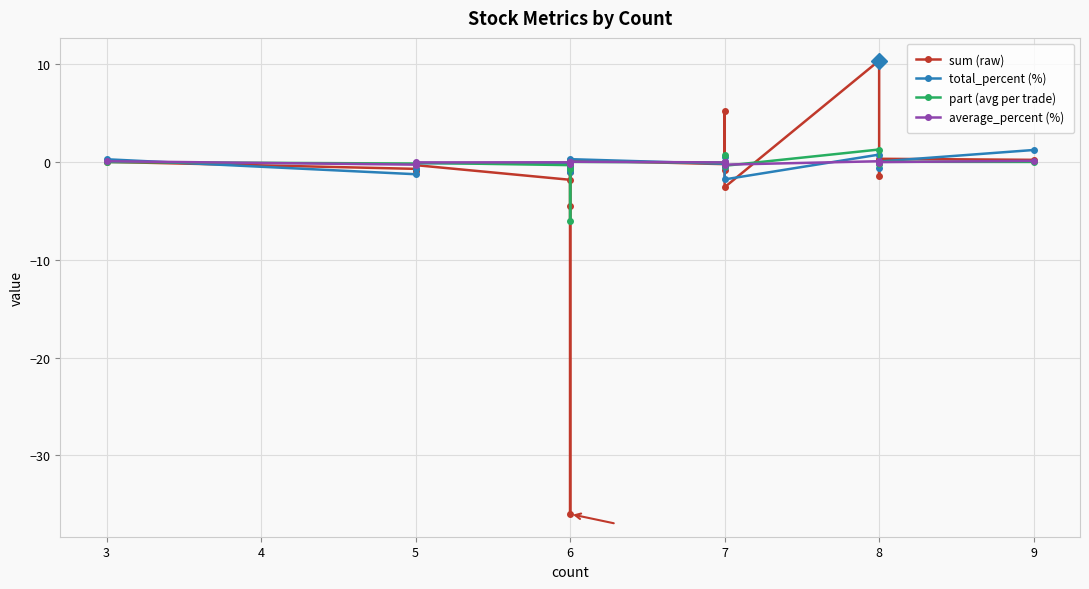

The value of total_percent (%) at 5 is -1.9. True or false?

False